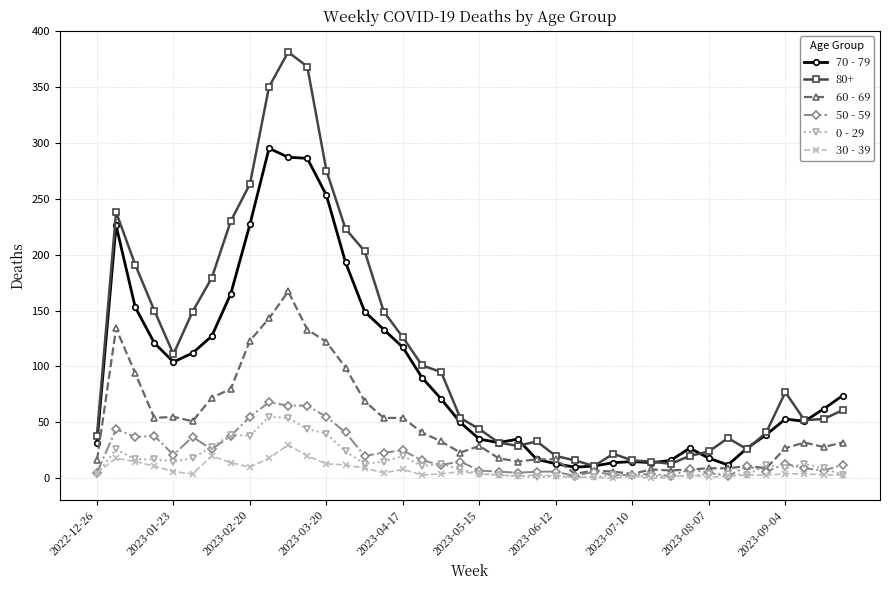

What is the maximum value shown in the chart?

381